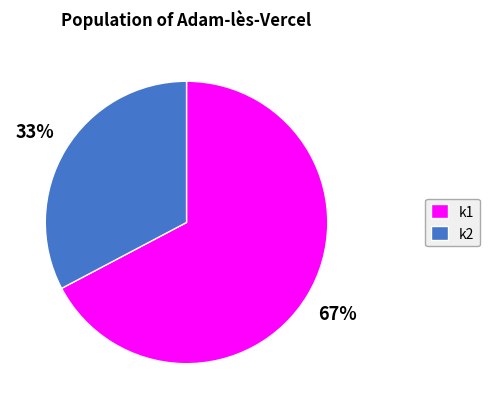

Which slice represents more than half of the pie?

k1